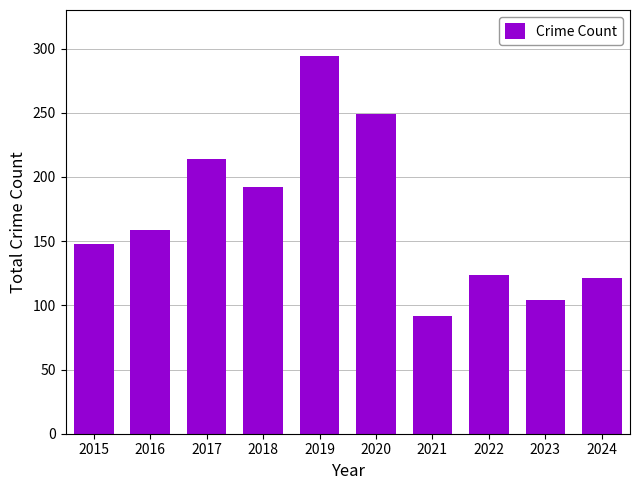

What is the sum of the values at 2017 and 2019?

508